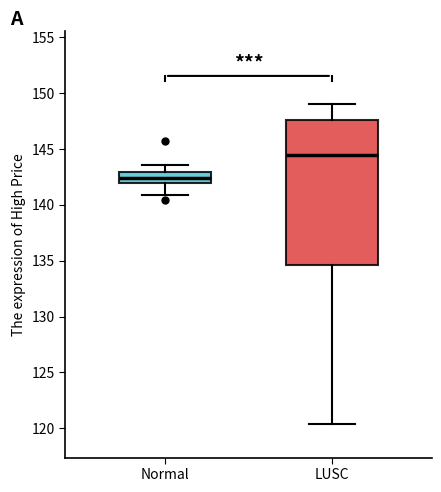

Reading left to right, transcribe this box plot: for each box, give where its median line is, the range the box spans, and where its two whiskers end, as read against the y-axis. The values are not printed on the chart, so give them approximately, as read against the axis.

Normal: median 142.5, box 142.0 to 143.0, whiskers 141.0 to 143.5
LUSC: median 144.5, box 134.5 to 147.5, whiskers 120.5 to 149.0